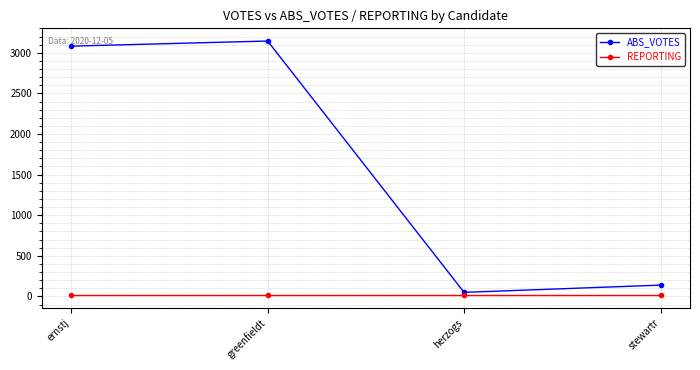

How many data points does each series have?

4